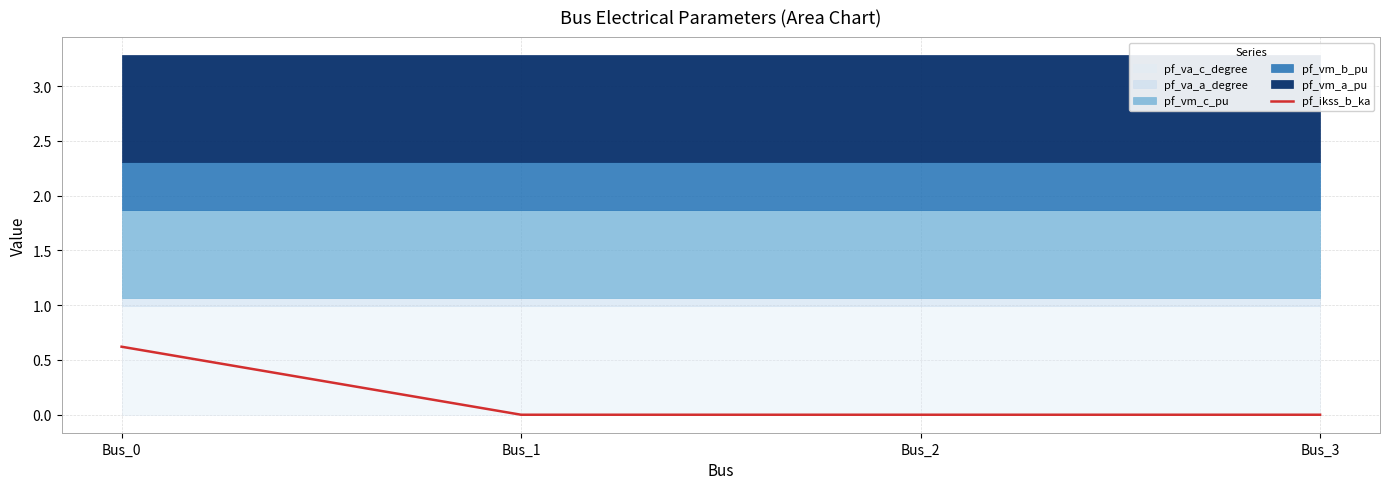

Is it true that the value at Bus_3 is 0.4?

False